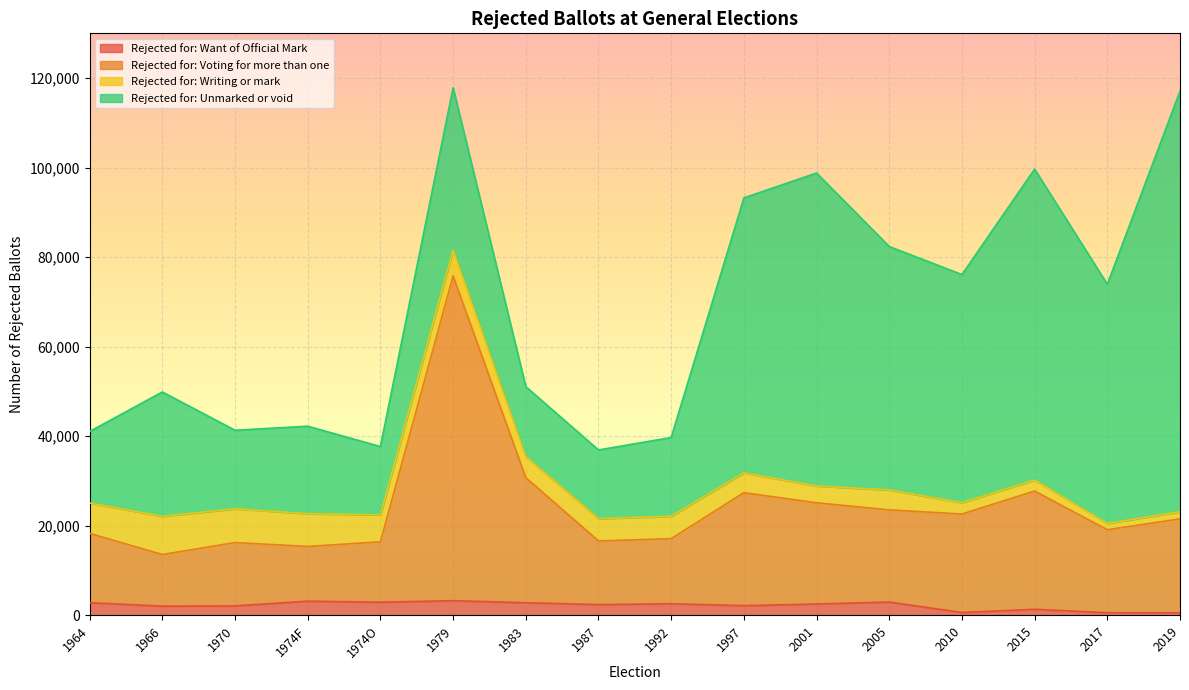

Where is the first local maximum for Rejected for: Want of Official Mark?

1974F